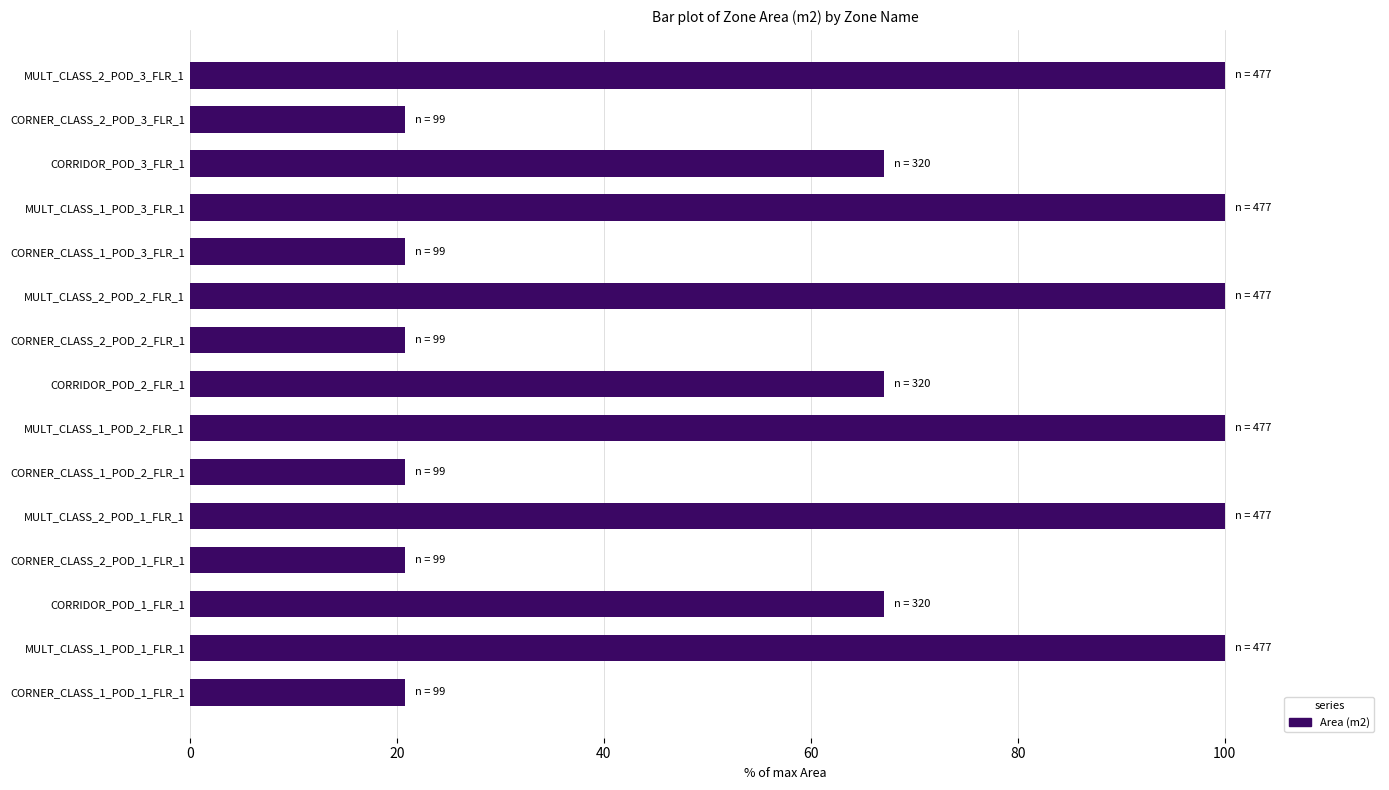

What is the smallest value displayed?

20.8